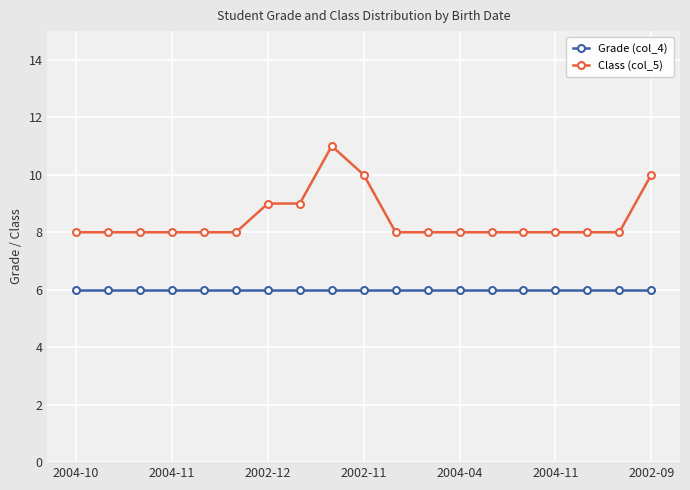

How many series are shown in this chart?

2